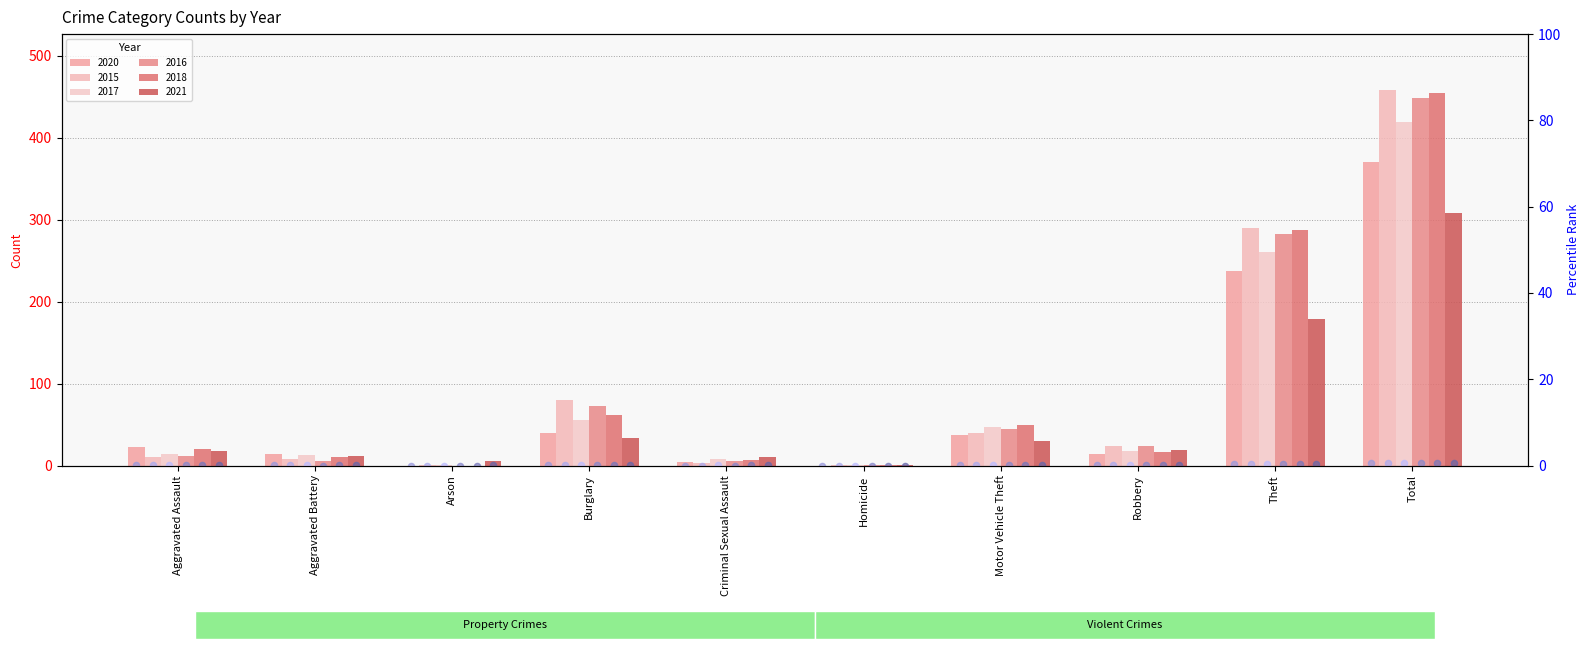

Which series reaches the maximum Y coordinate?

2015